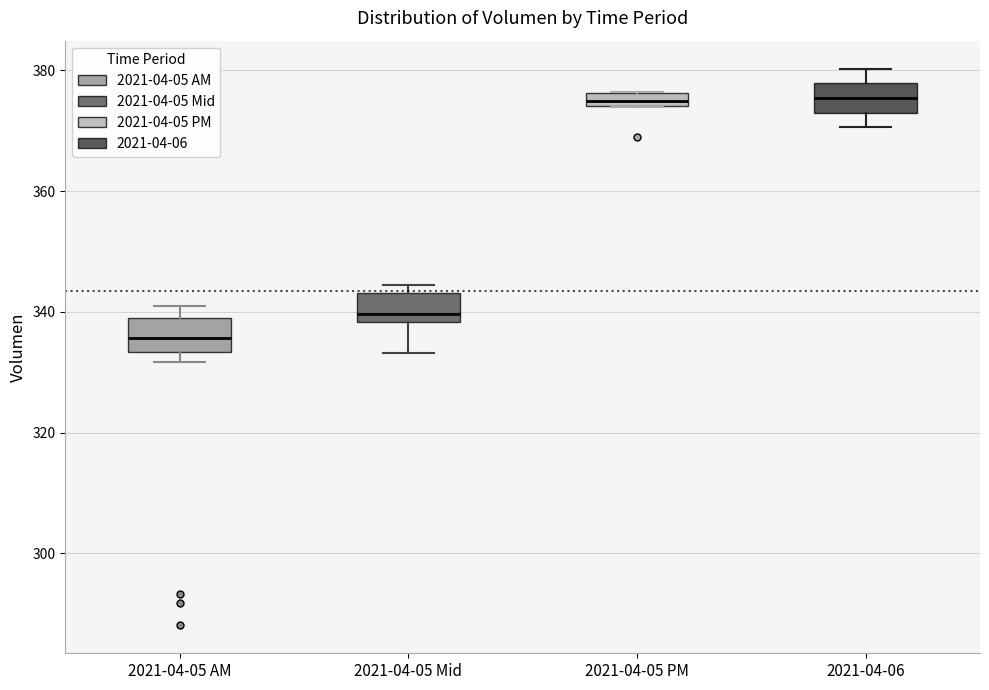

Where does the median line of the box for 2021-04-05 Mid sit on the y-axis? The values are not printed on the chart, so give them approximately, as read against the axis.

340